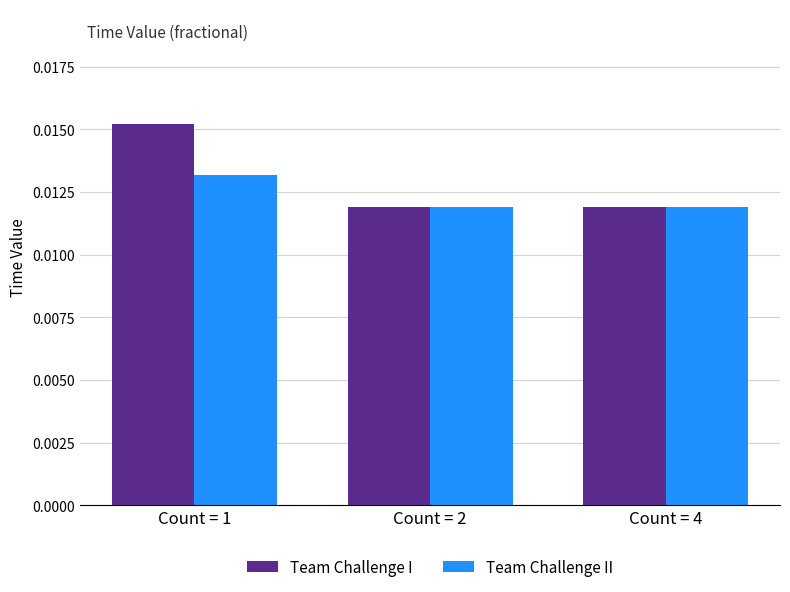

Which series has the largest range (max minus min)?

Team Challenge I